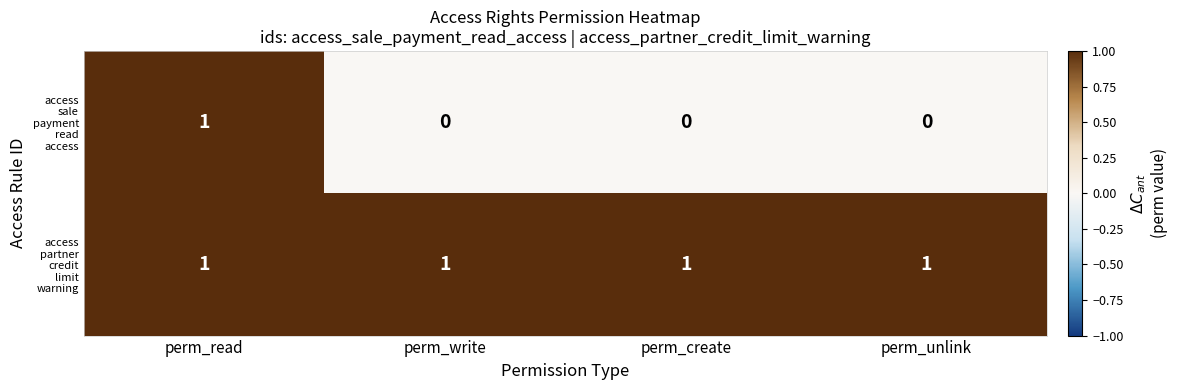

How many series are shown in this chart?

2